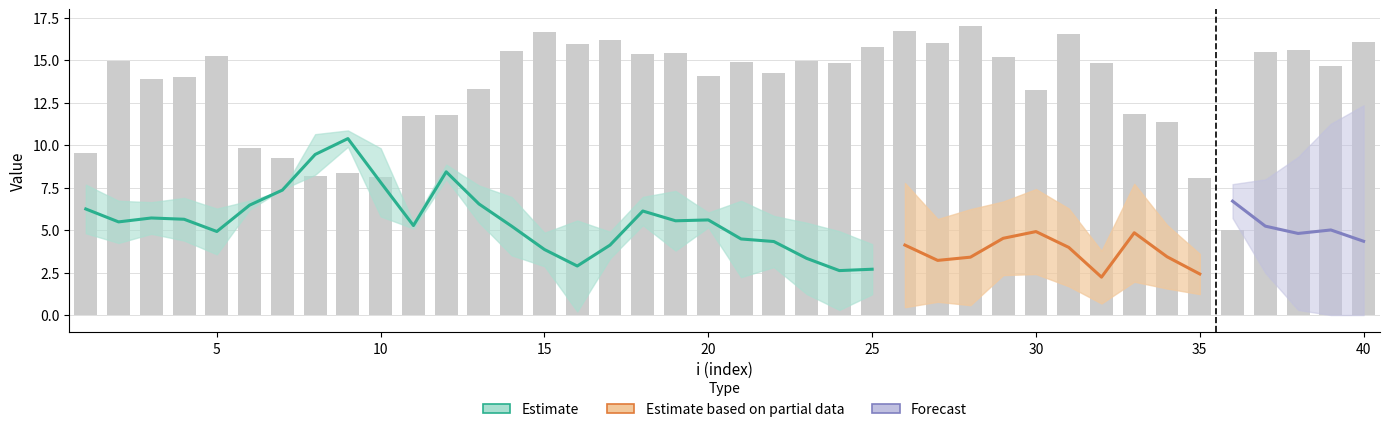

Are the bars grouped side by side (vs. stacked)?

Yes